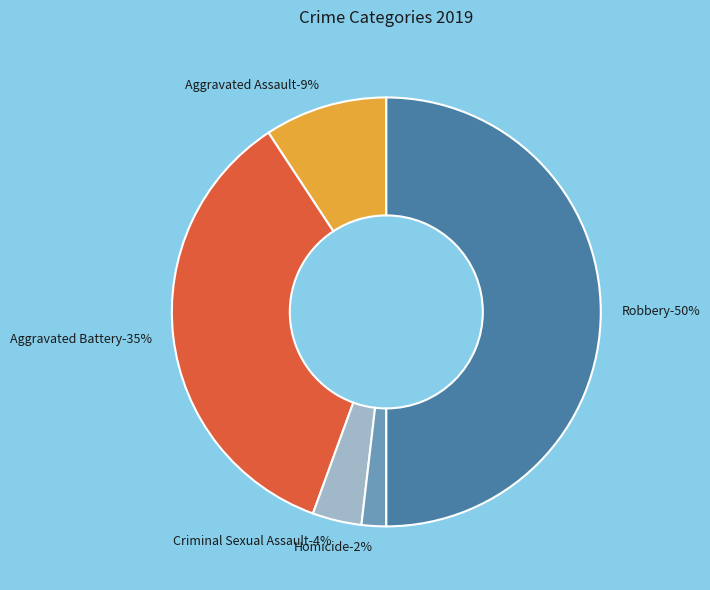

Is it true that Robbery is 38% of the pie?

False